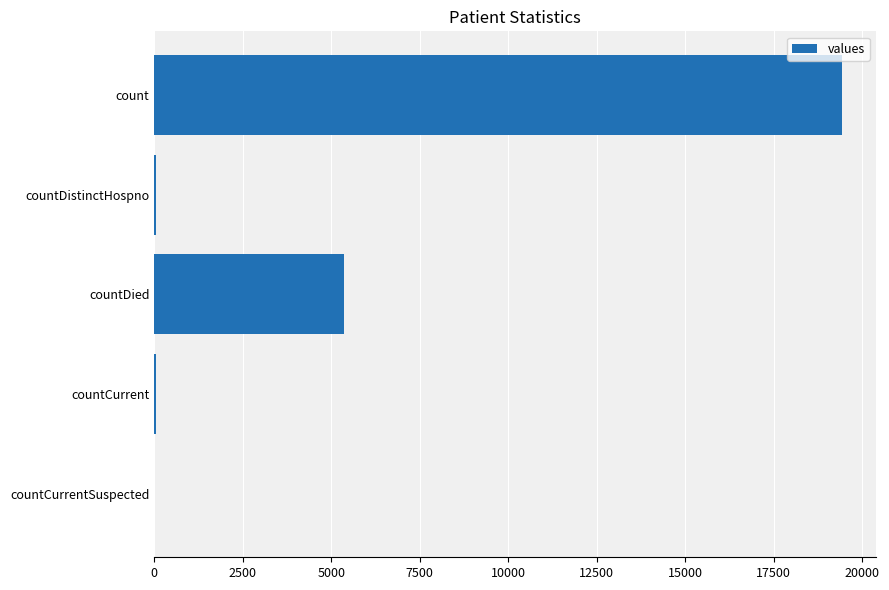

Which has a higher value, countCurrentSuspected or count?

count